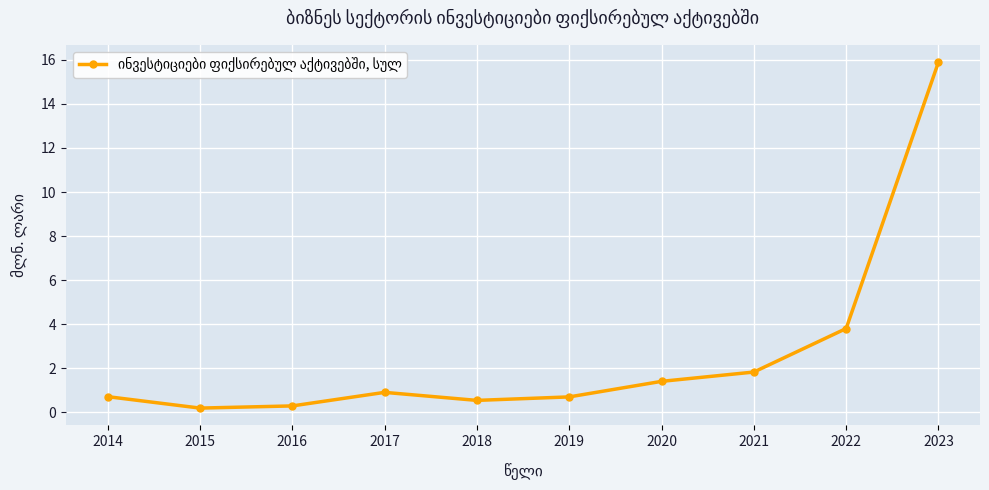

How many interior local valleys (lower than both neighbors) does the data have?

2